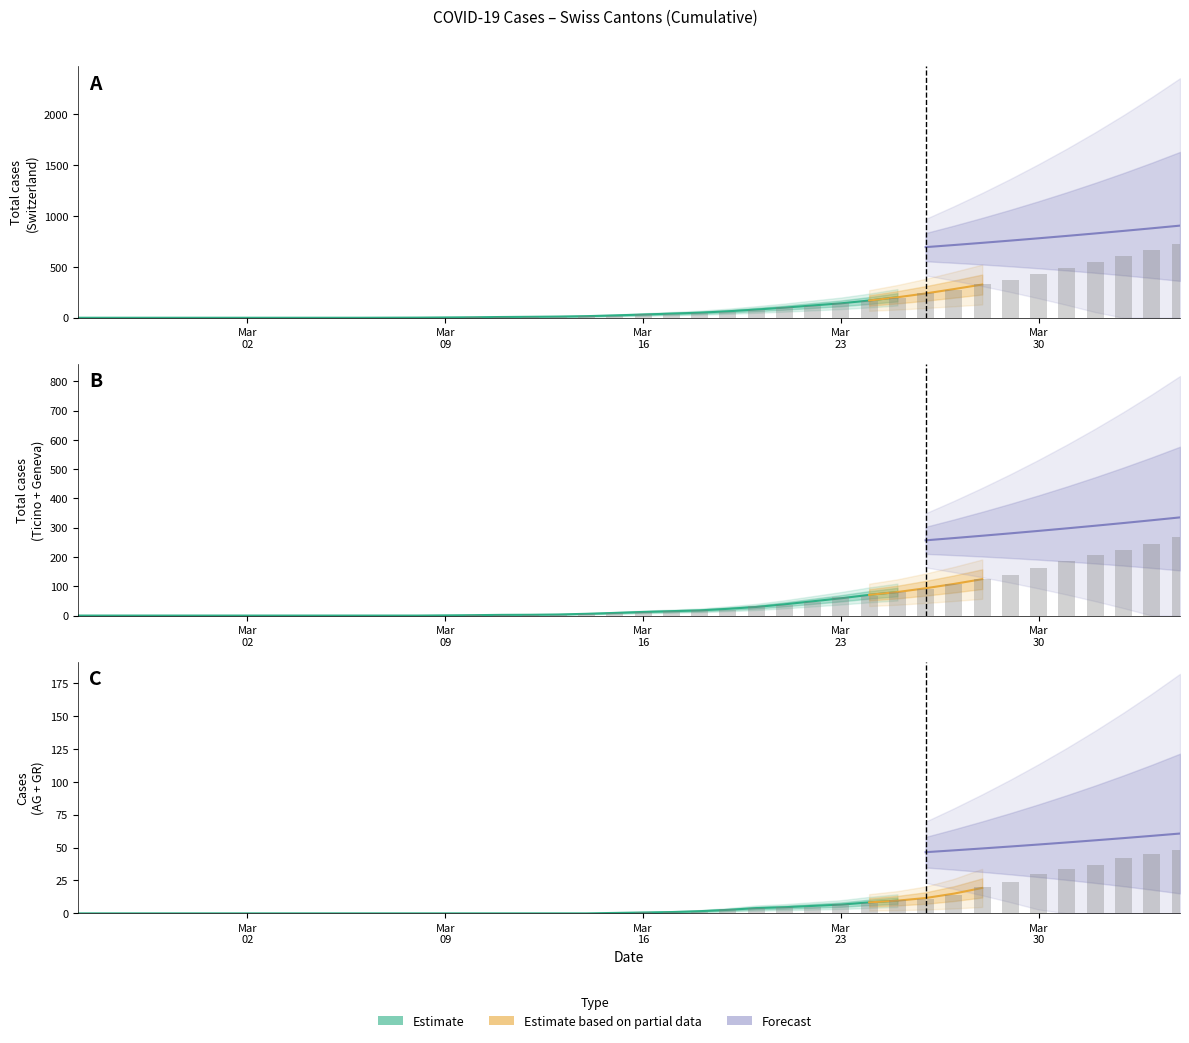

How many positive values does the CH series have?

28